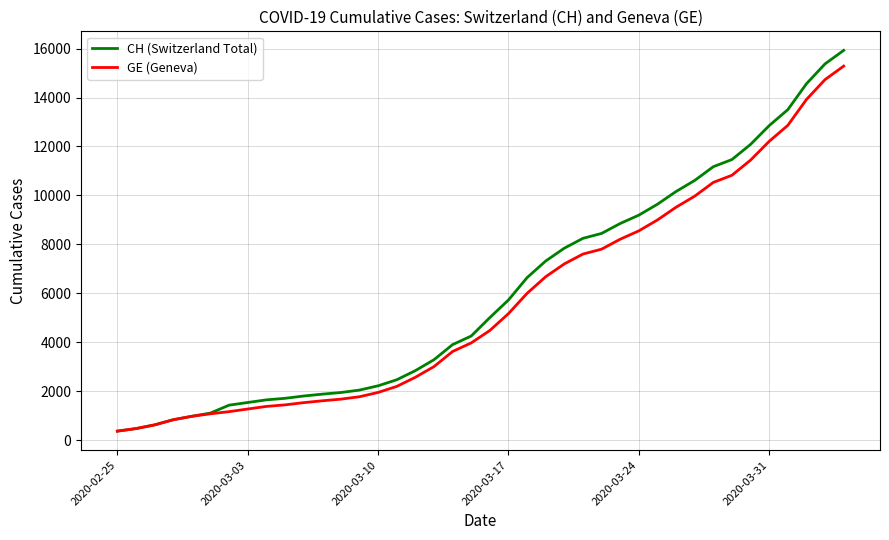

What is the maximum value for GE (Geneva)?

15284